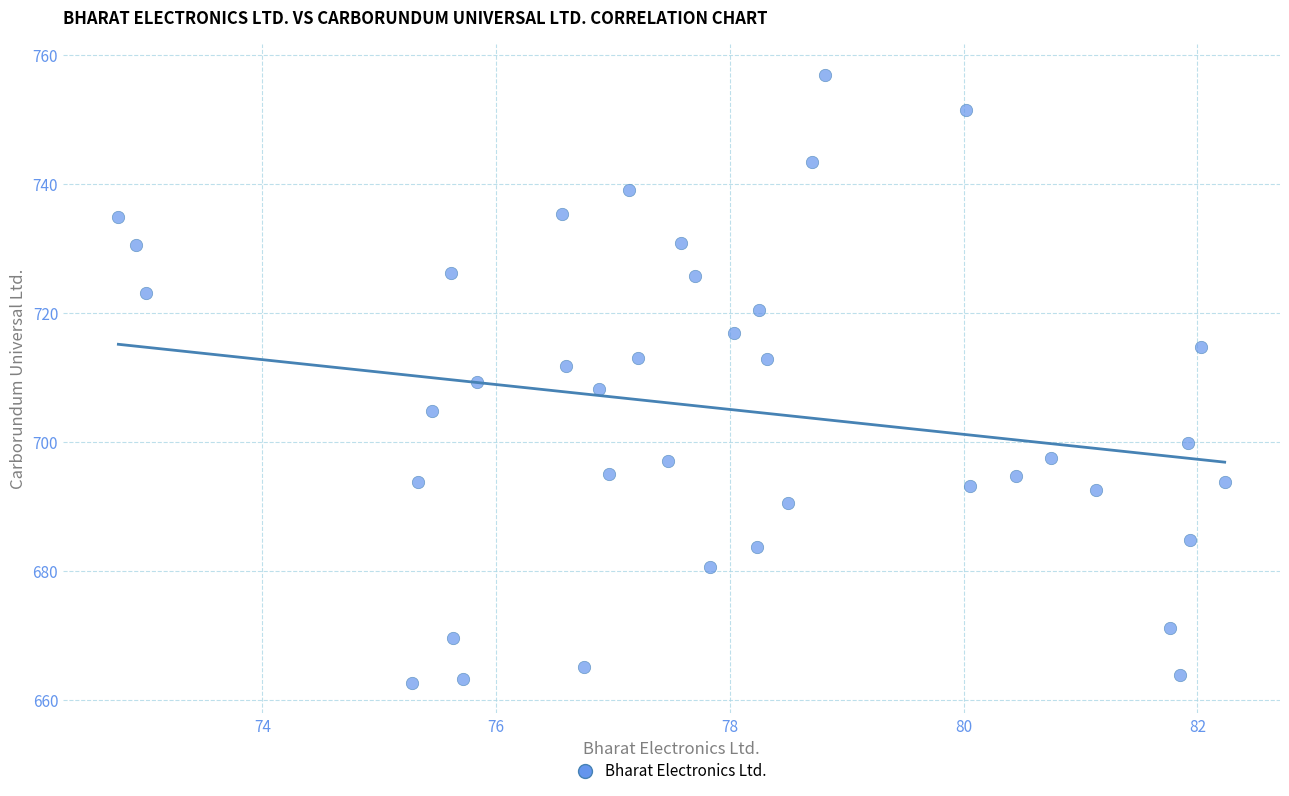

What is the range of Y values (max minus min)?

94.3